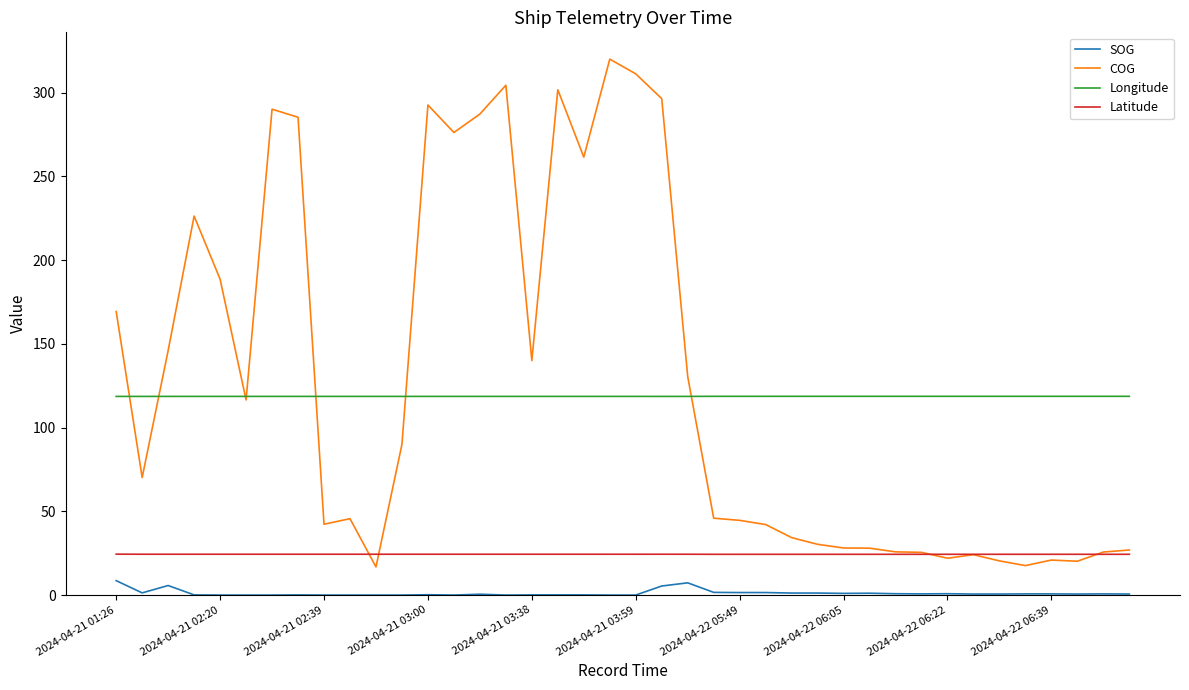

Which series has the largest range (max minus min)?

COG